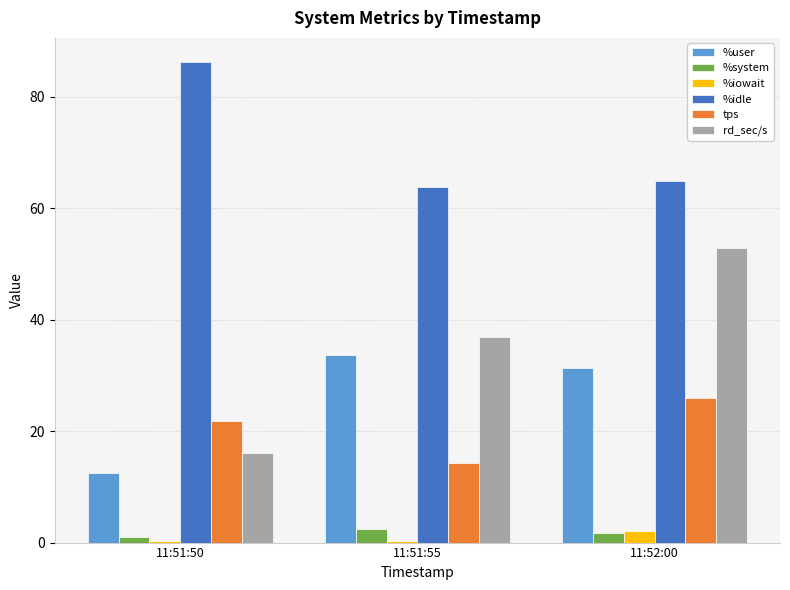

Which category has the highest value in the %idle series?

11:51:50